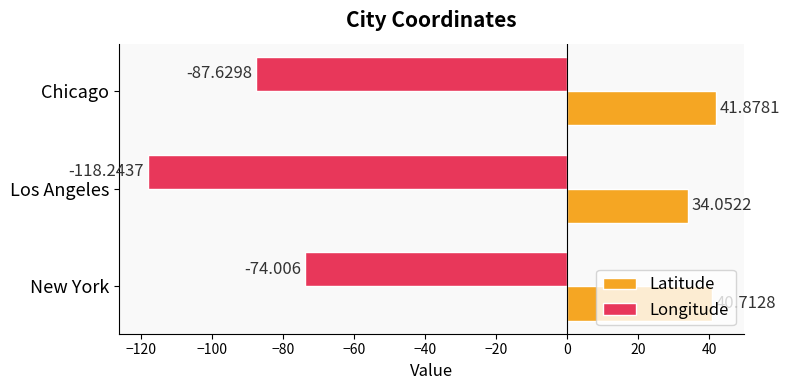

Which series has the largest range (max minus min)?

Longitude